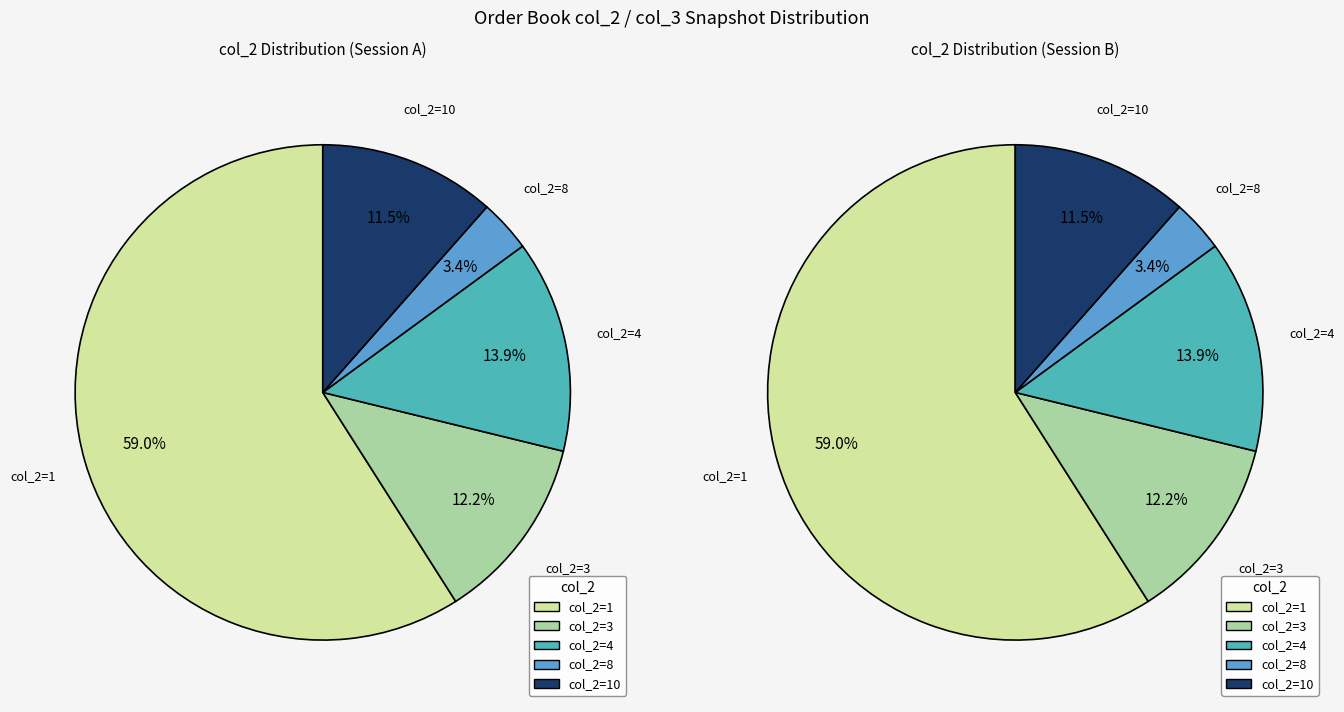

Is it true that 1 is 9% of the pie?

False